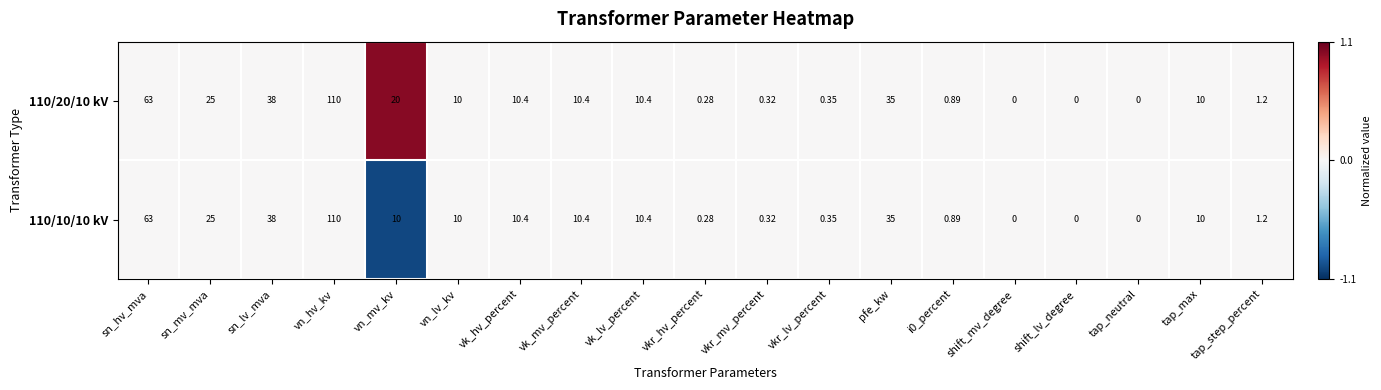

Is the value of 110/10/10 kV at tap_step_percent greater than the value of 110/20/10 kV at vn_mv_kv?

No